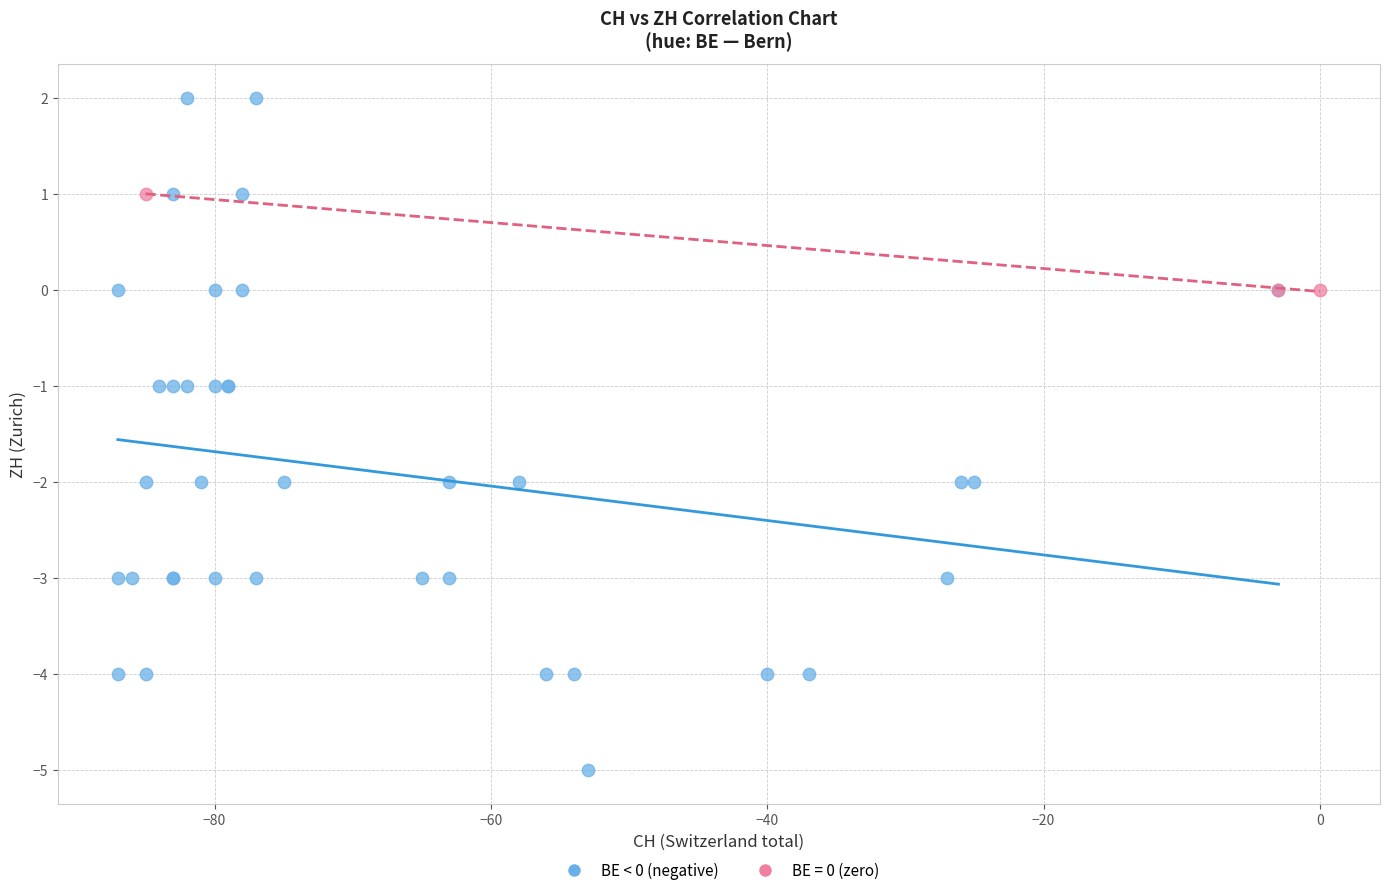

Which series reaches the maximum Y coordinate?

BE < 0 (negative)